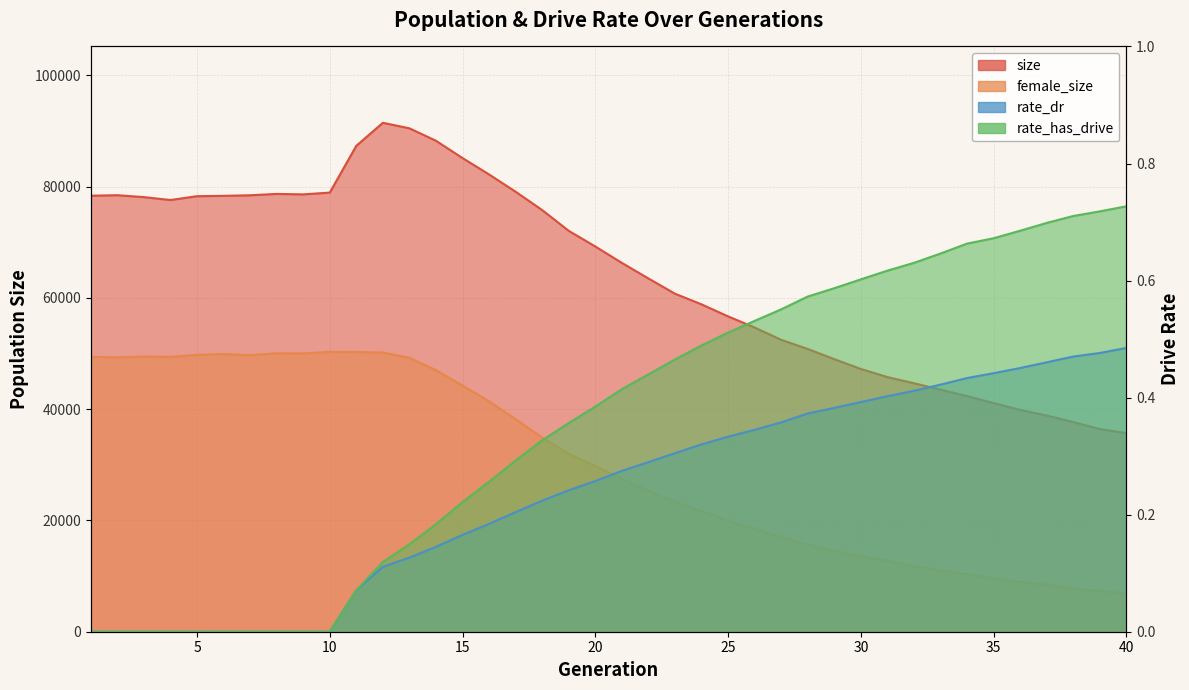

What is the average value of the rate_dr series?

0.2